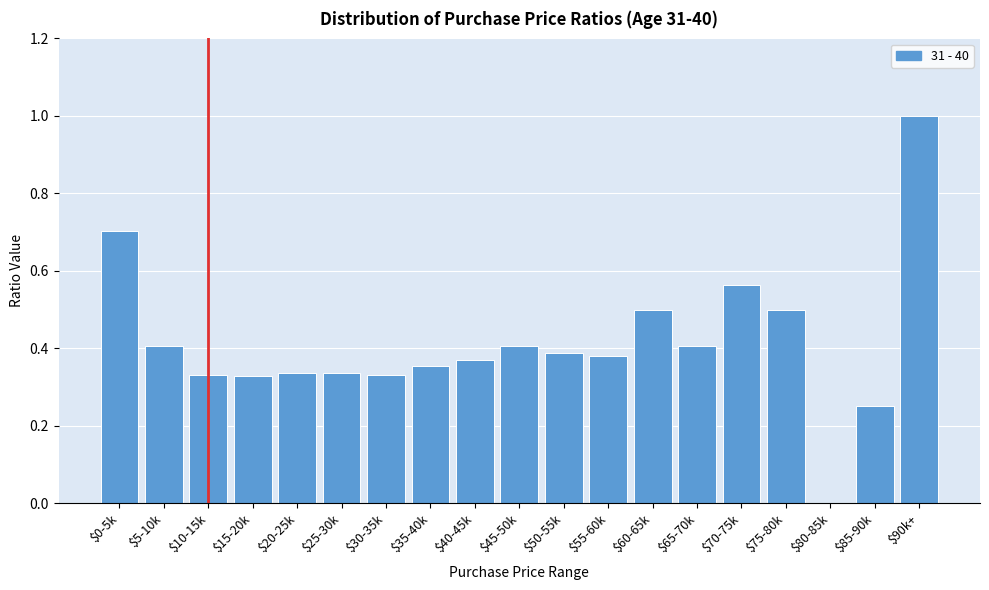

What is the greatest value displayed?

1.0